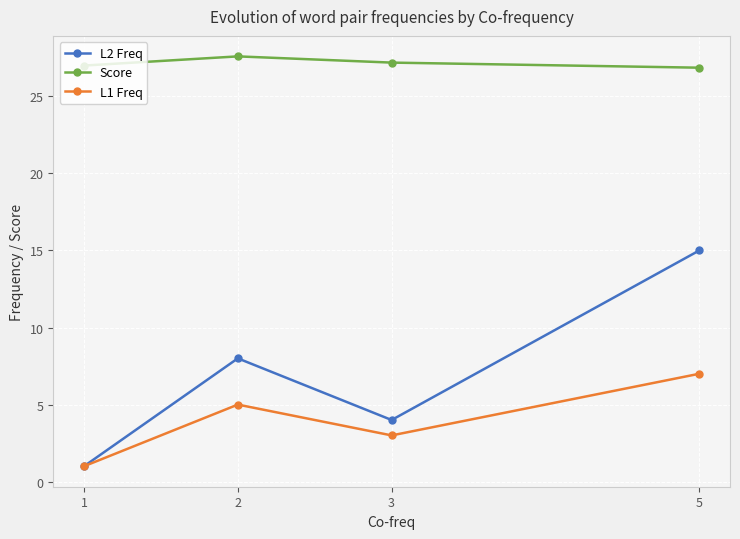

Rank the series by their maximum value, from lowest to highest.

L1 Freq, L2 Freq, Score